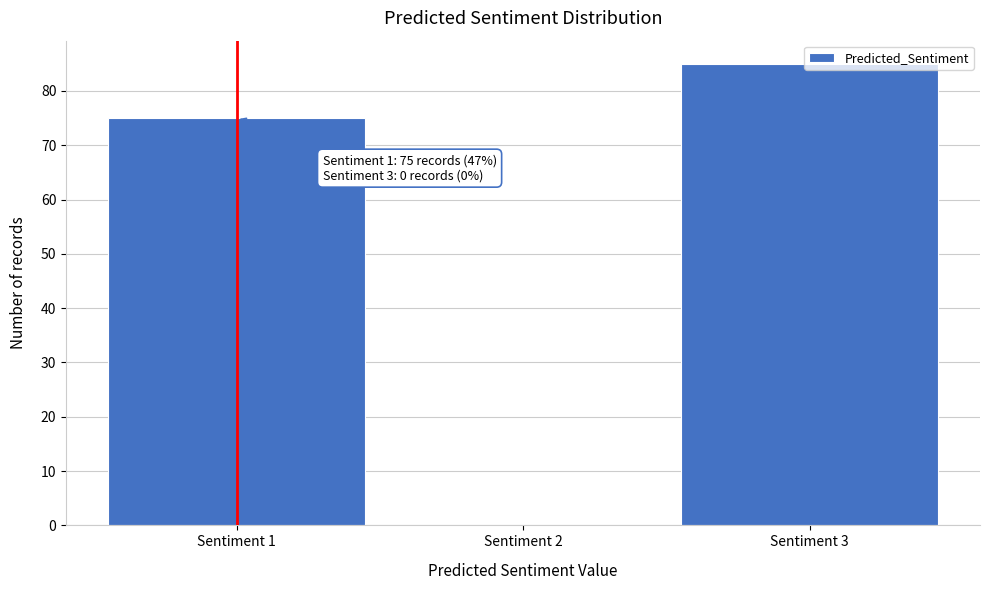

Over which range of the x-axis is the bar tallest?

2.5 to 3.5